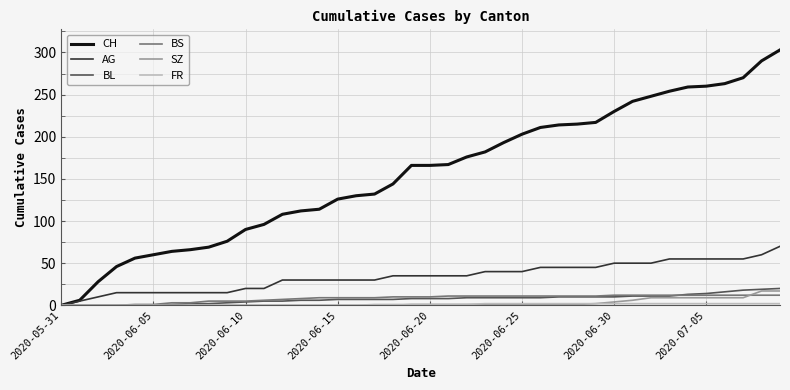

Which series has the largest total across all categories?

CH